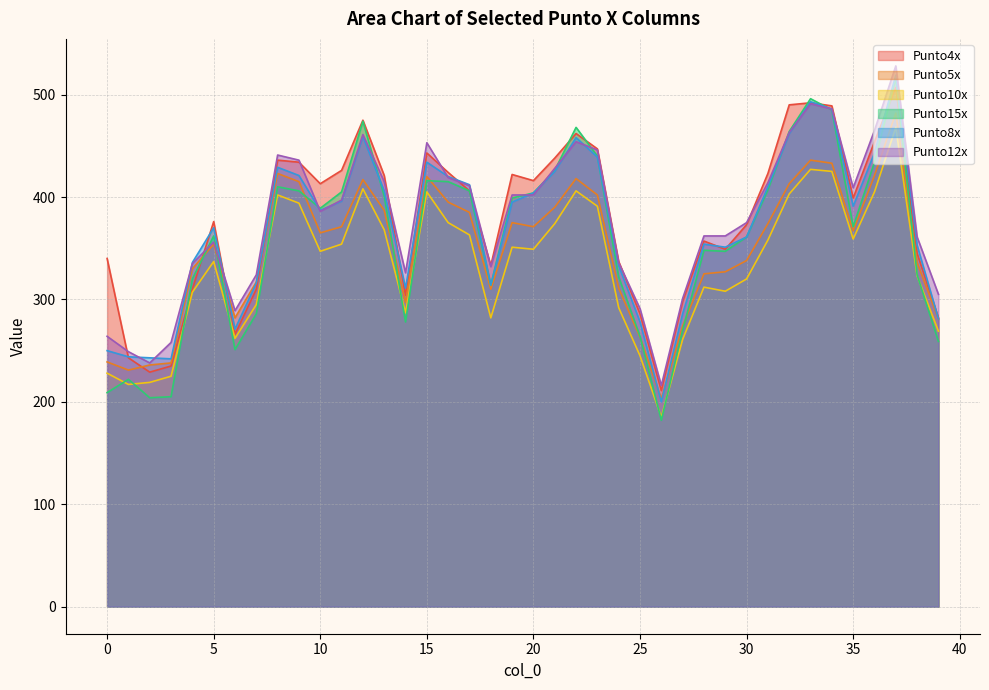

How many times do Punto15x and Punto4x cross each other?

8